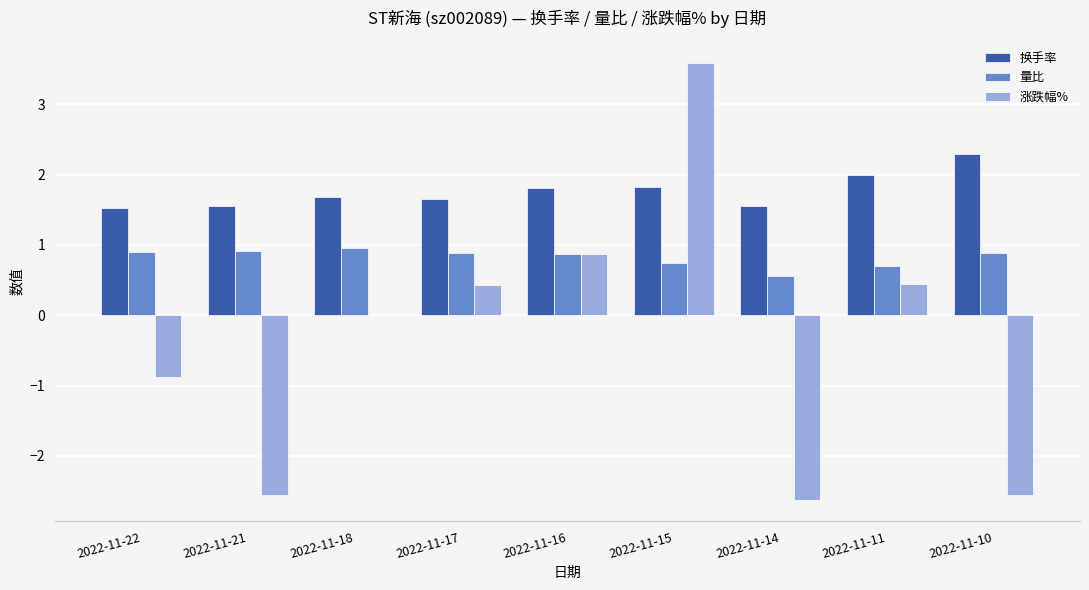

What is the maximum value for 涨跌幅%?

3.6